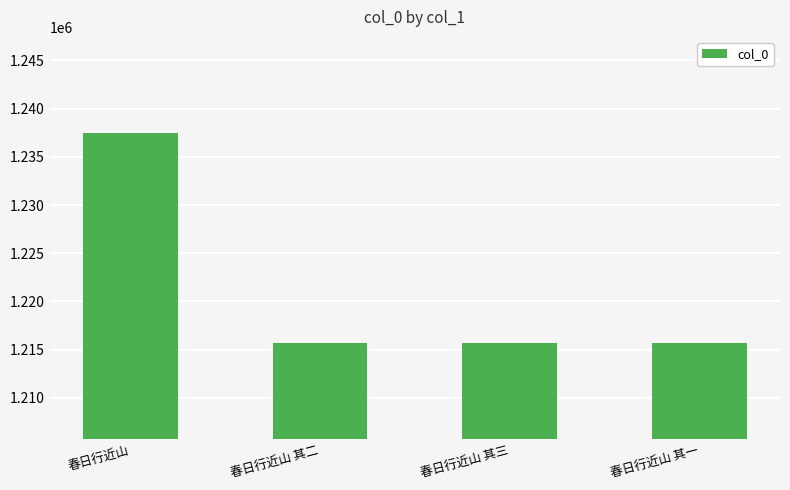

What position from the right is 春日行近山 其一?

1